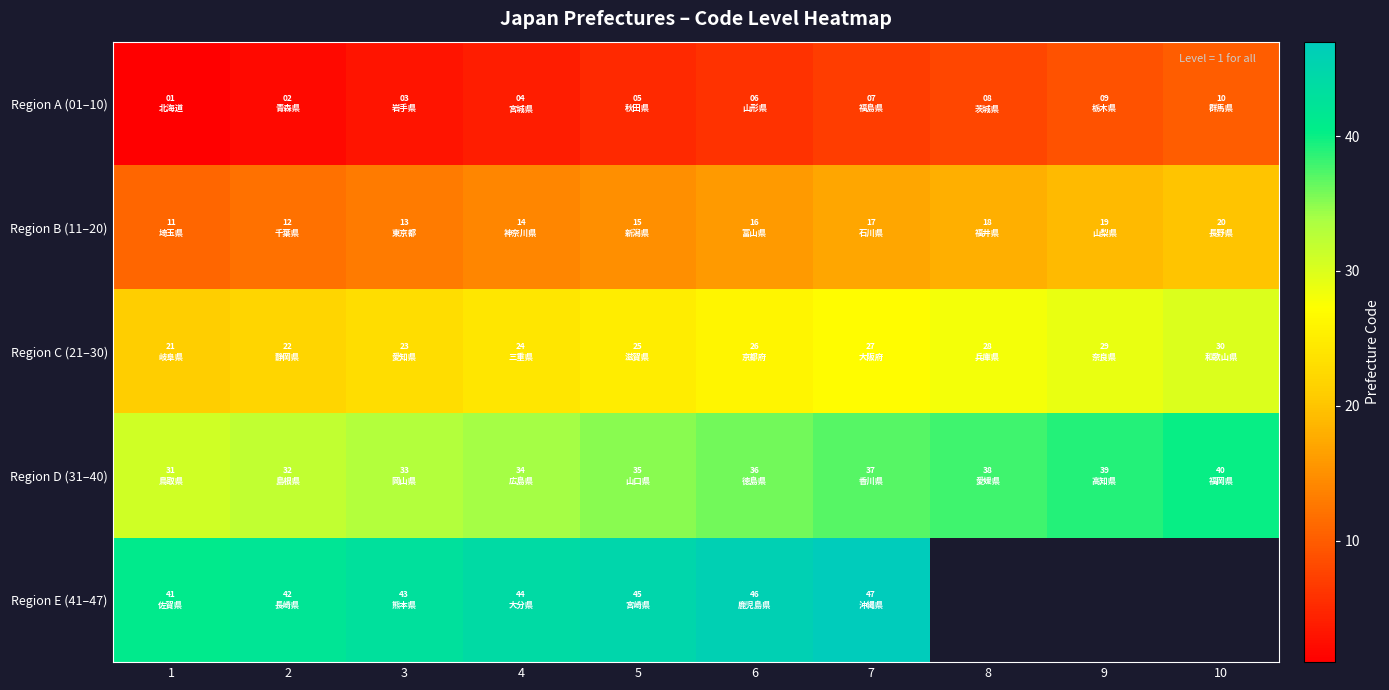

List the series in order of their peak value, lowest first.

Region A (01–10), Region B (11–20), Region C (21–30), Region D (31–40), Region E (41–47)